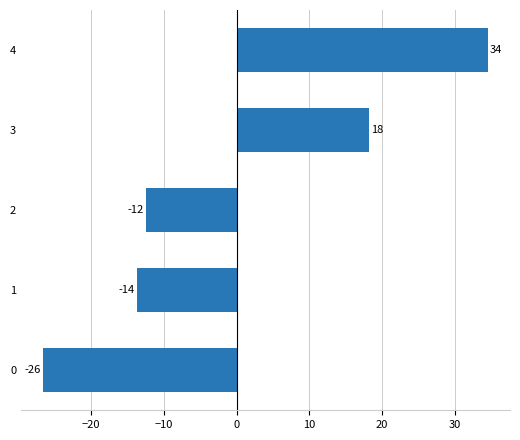

Are the bars horizontal?

Yes